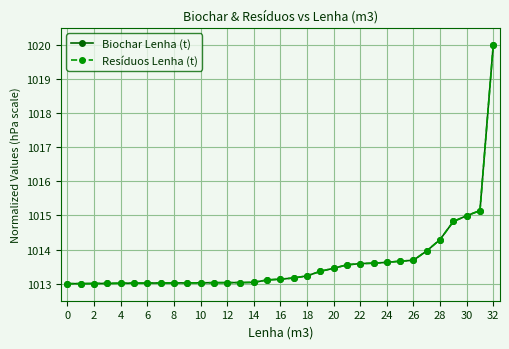

What are all the series names shown in the legend?

Biochar Lenha (t), Resíduos Lenha (t)